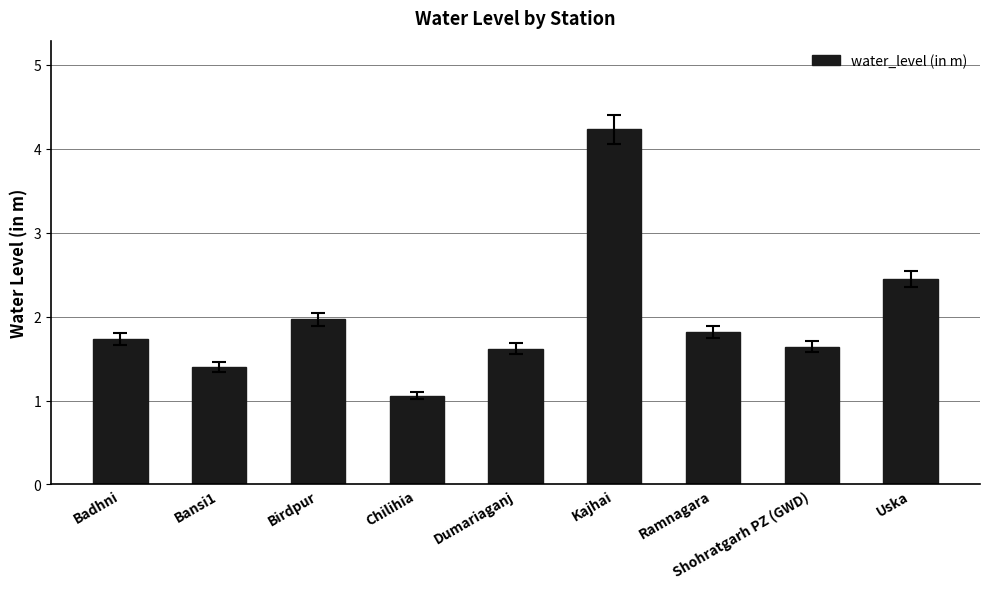

What is the label of the 8th bar from the right?

Bansi1